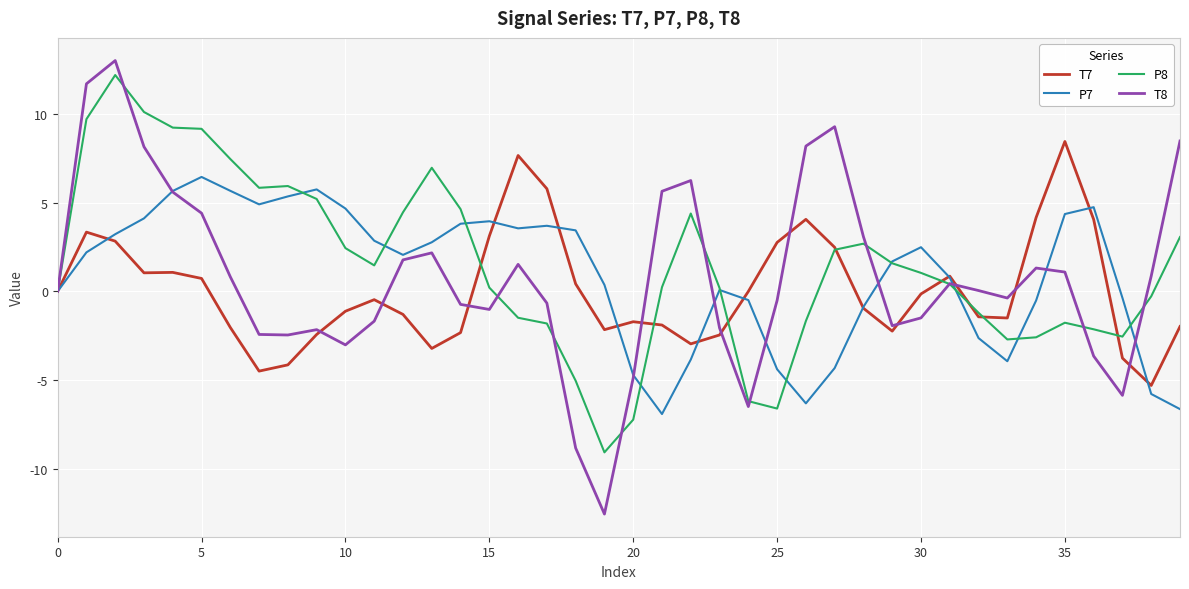

Which series has the widest spread of values?

T8